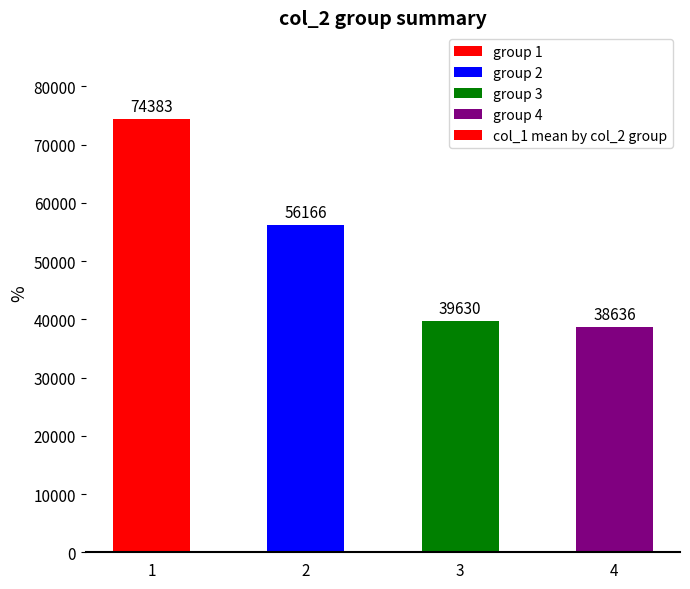

What is the value of the 2nd bar from the left?

56165.5